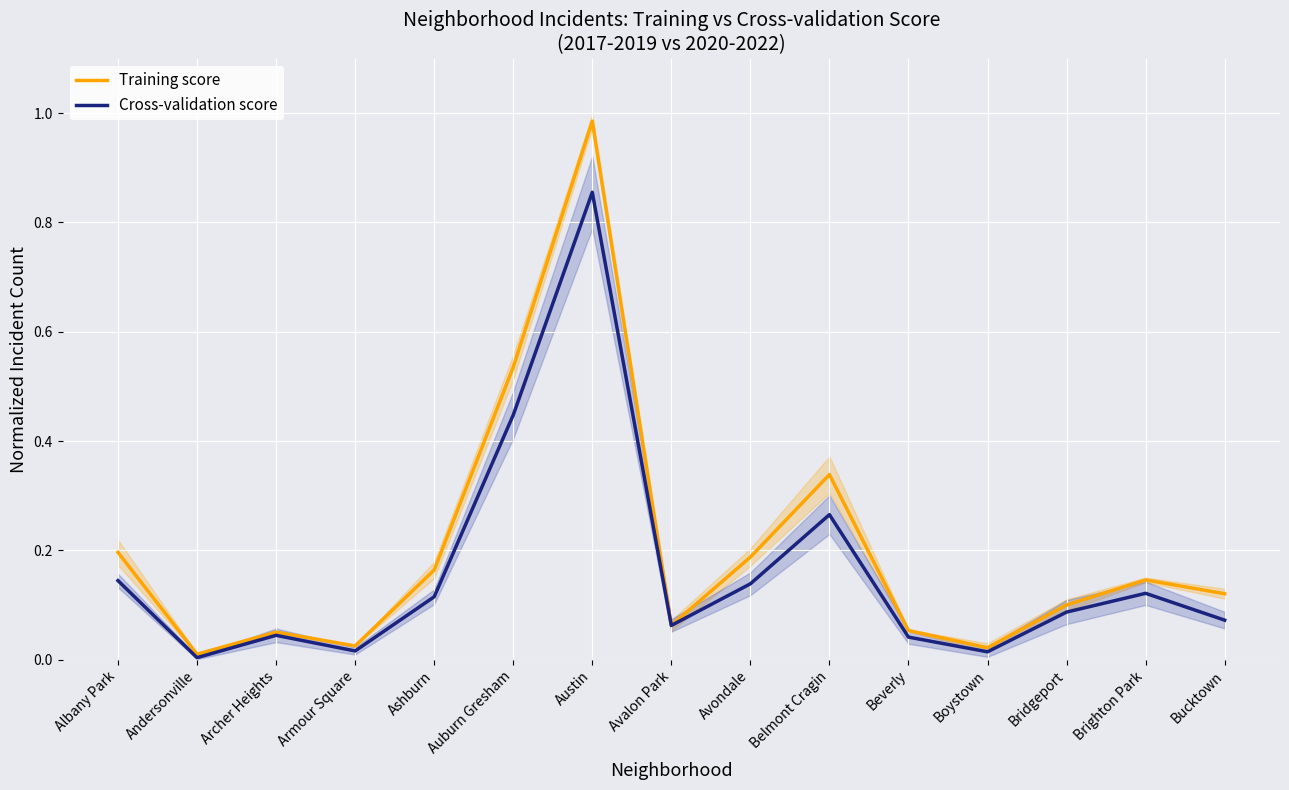

What is the difference between the Cross-validation score values at Ashburn and Archer Heights?

0.1